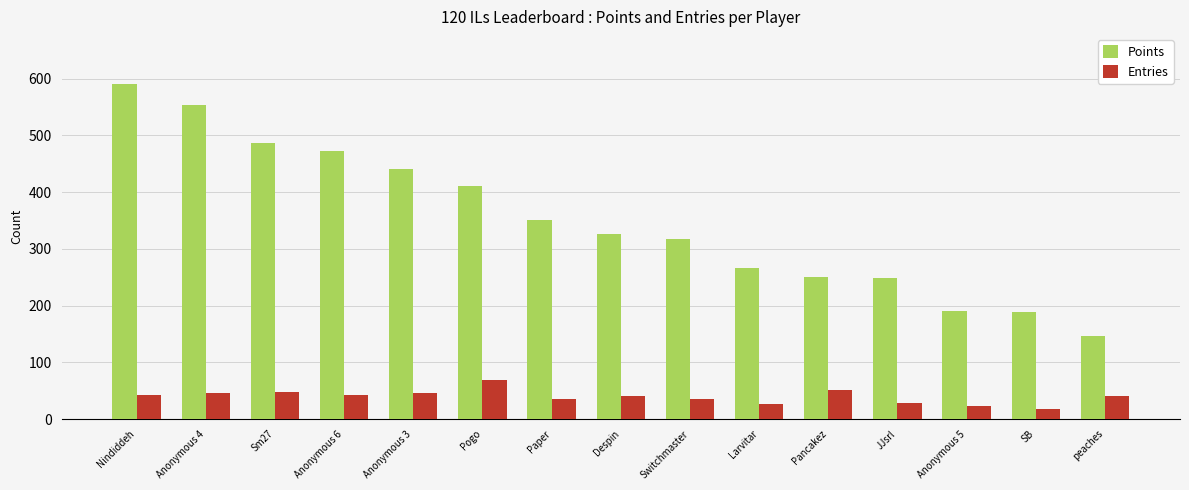

What is the difference between the maximum and minimum values in the Points series?

443